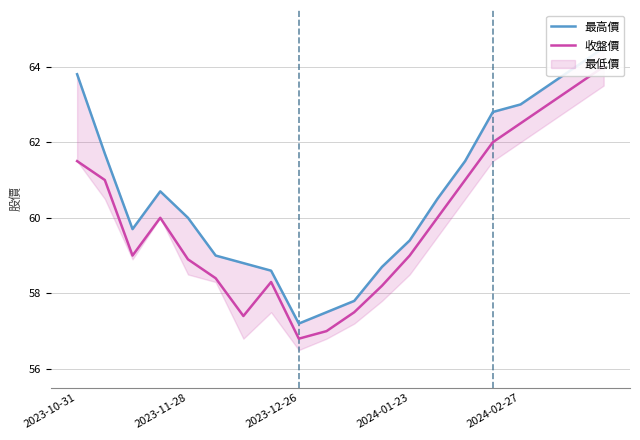

What position from the left is 19?

20